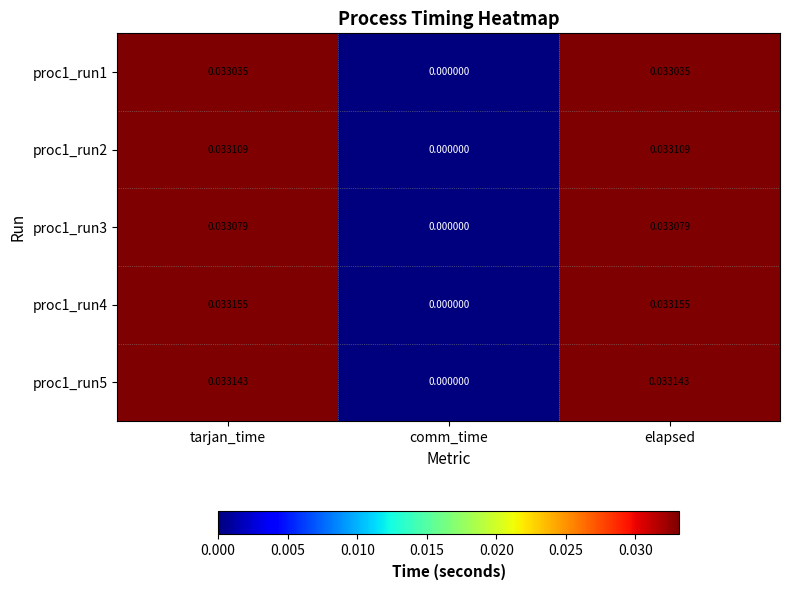

What is the total value across all series at tarjan_time?

0.2